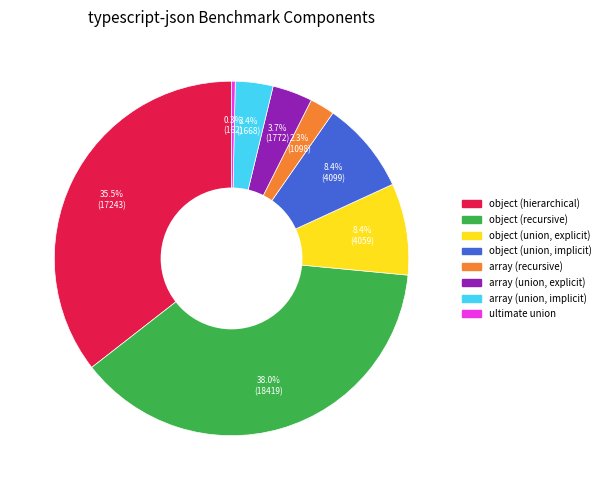

Which slice is the largest?

object (recursive)